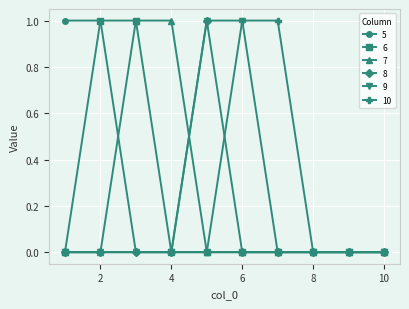

Where is 7 nearest to the value 0?

1